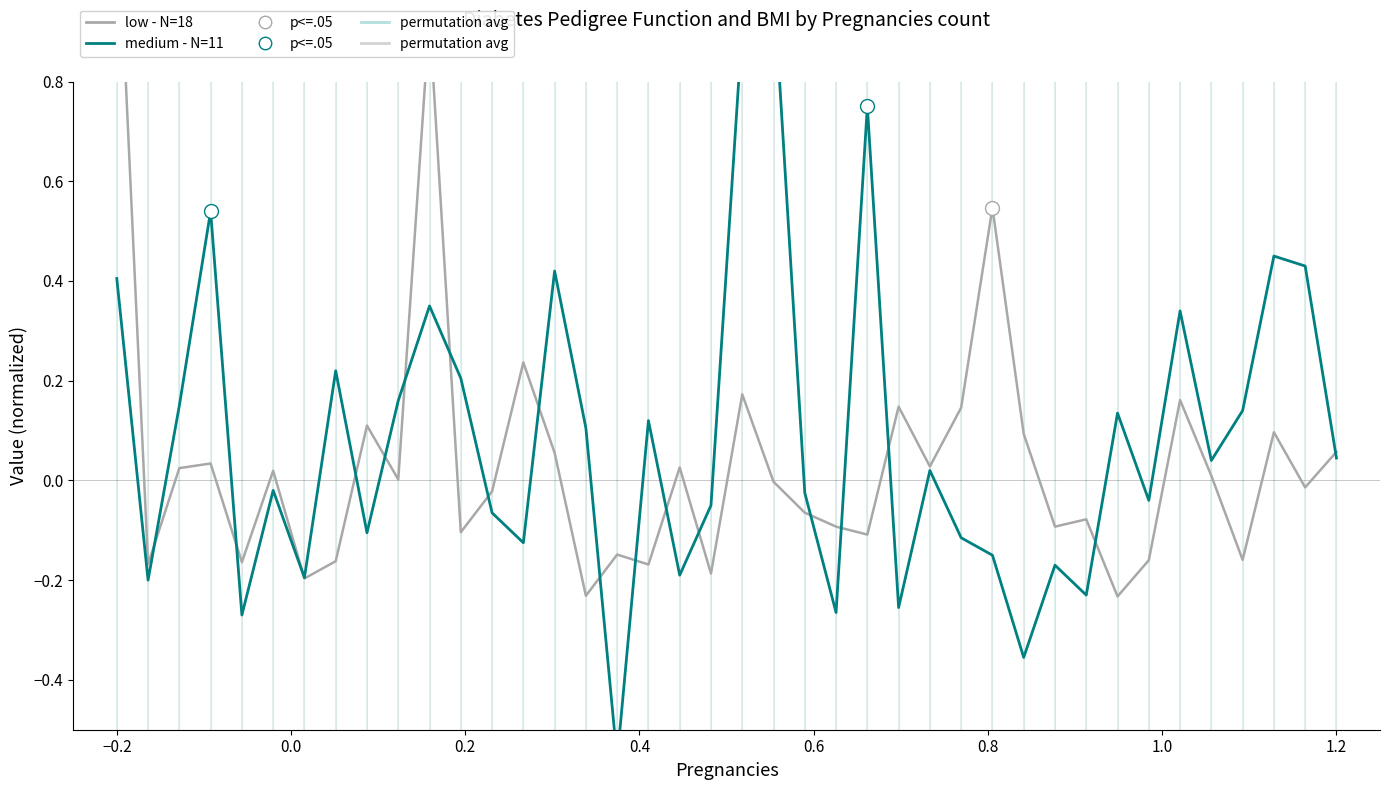

After their last crossing, which series has the higher values: BMI (medium) or DiabetesPedigreeFunction (low)?

DiabetesPedigreeFunction (low)